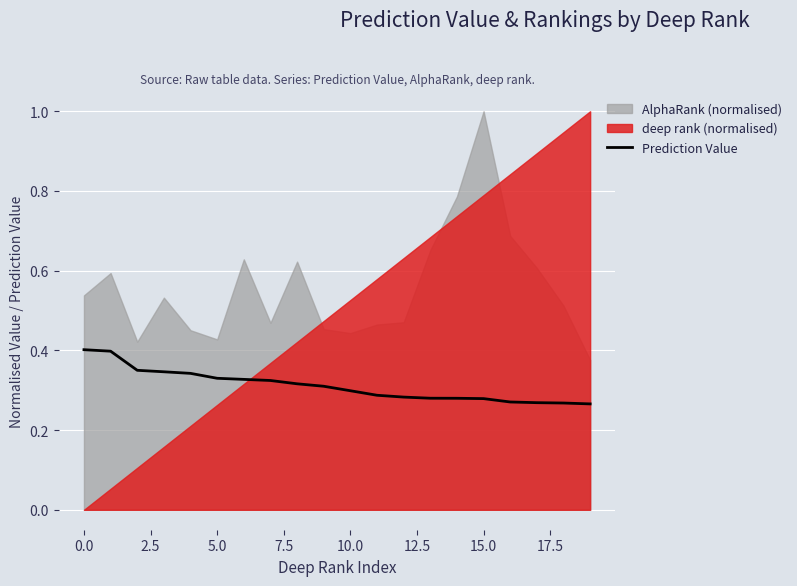

True or false: there are more than 2 points higher than both neighbors.

False